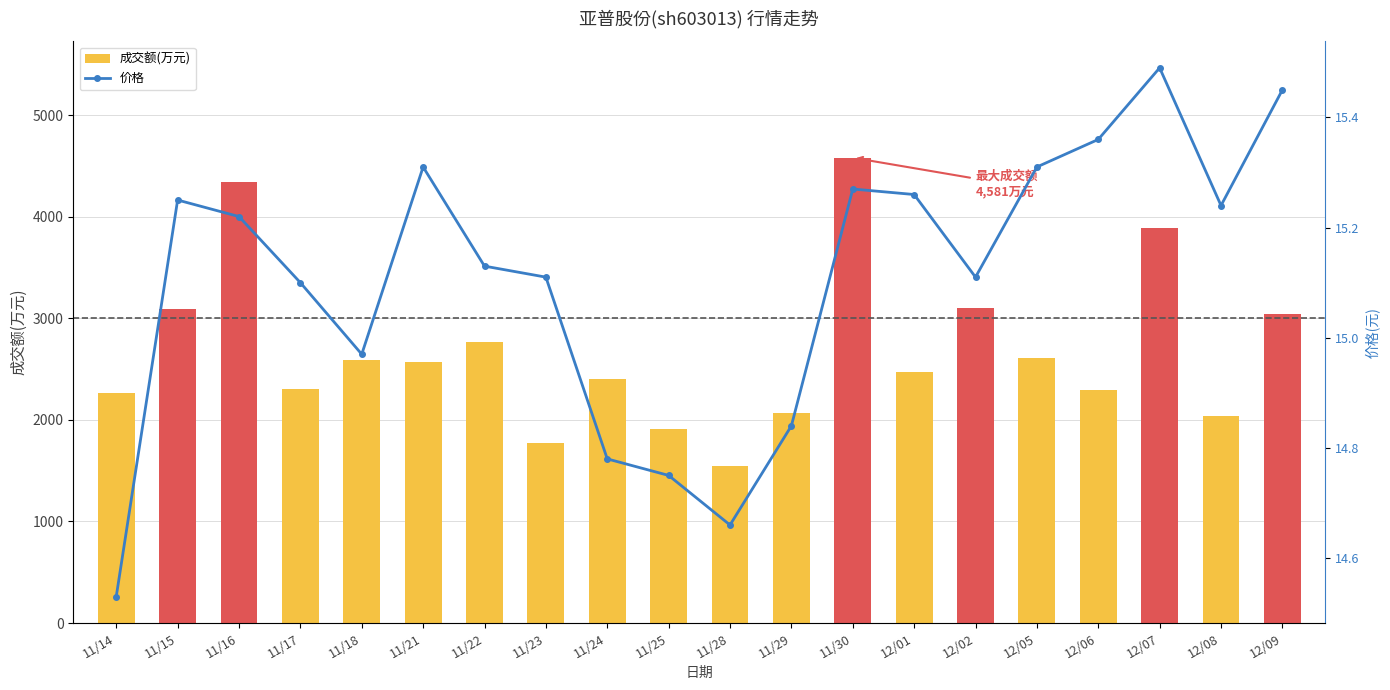

At which category is the sum across all series the highest?

11/30